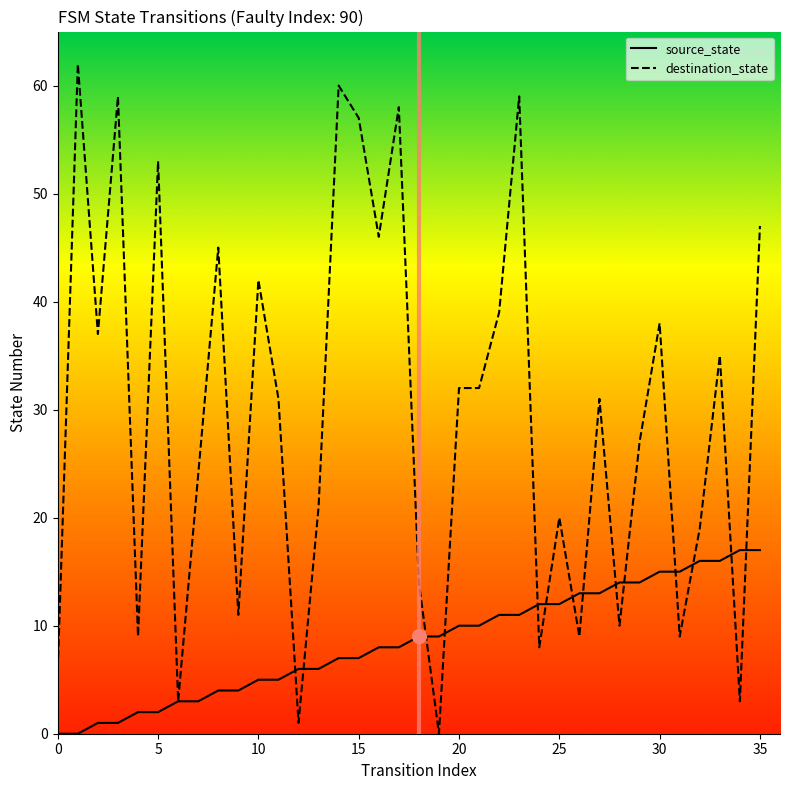

Does the chart have visible grid lines?

No